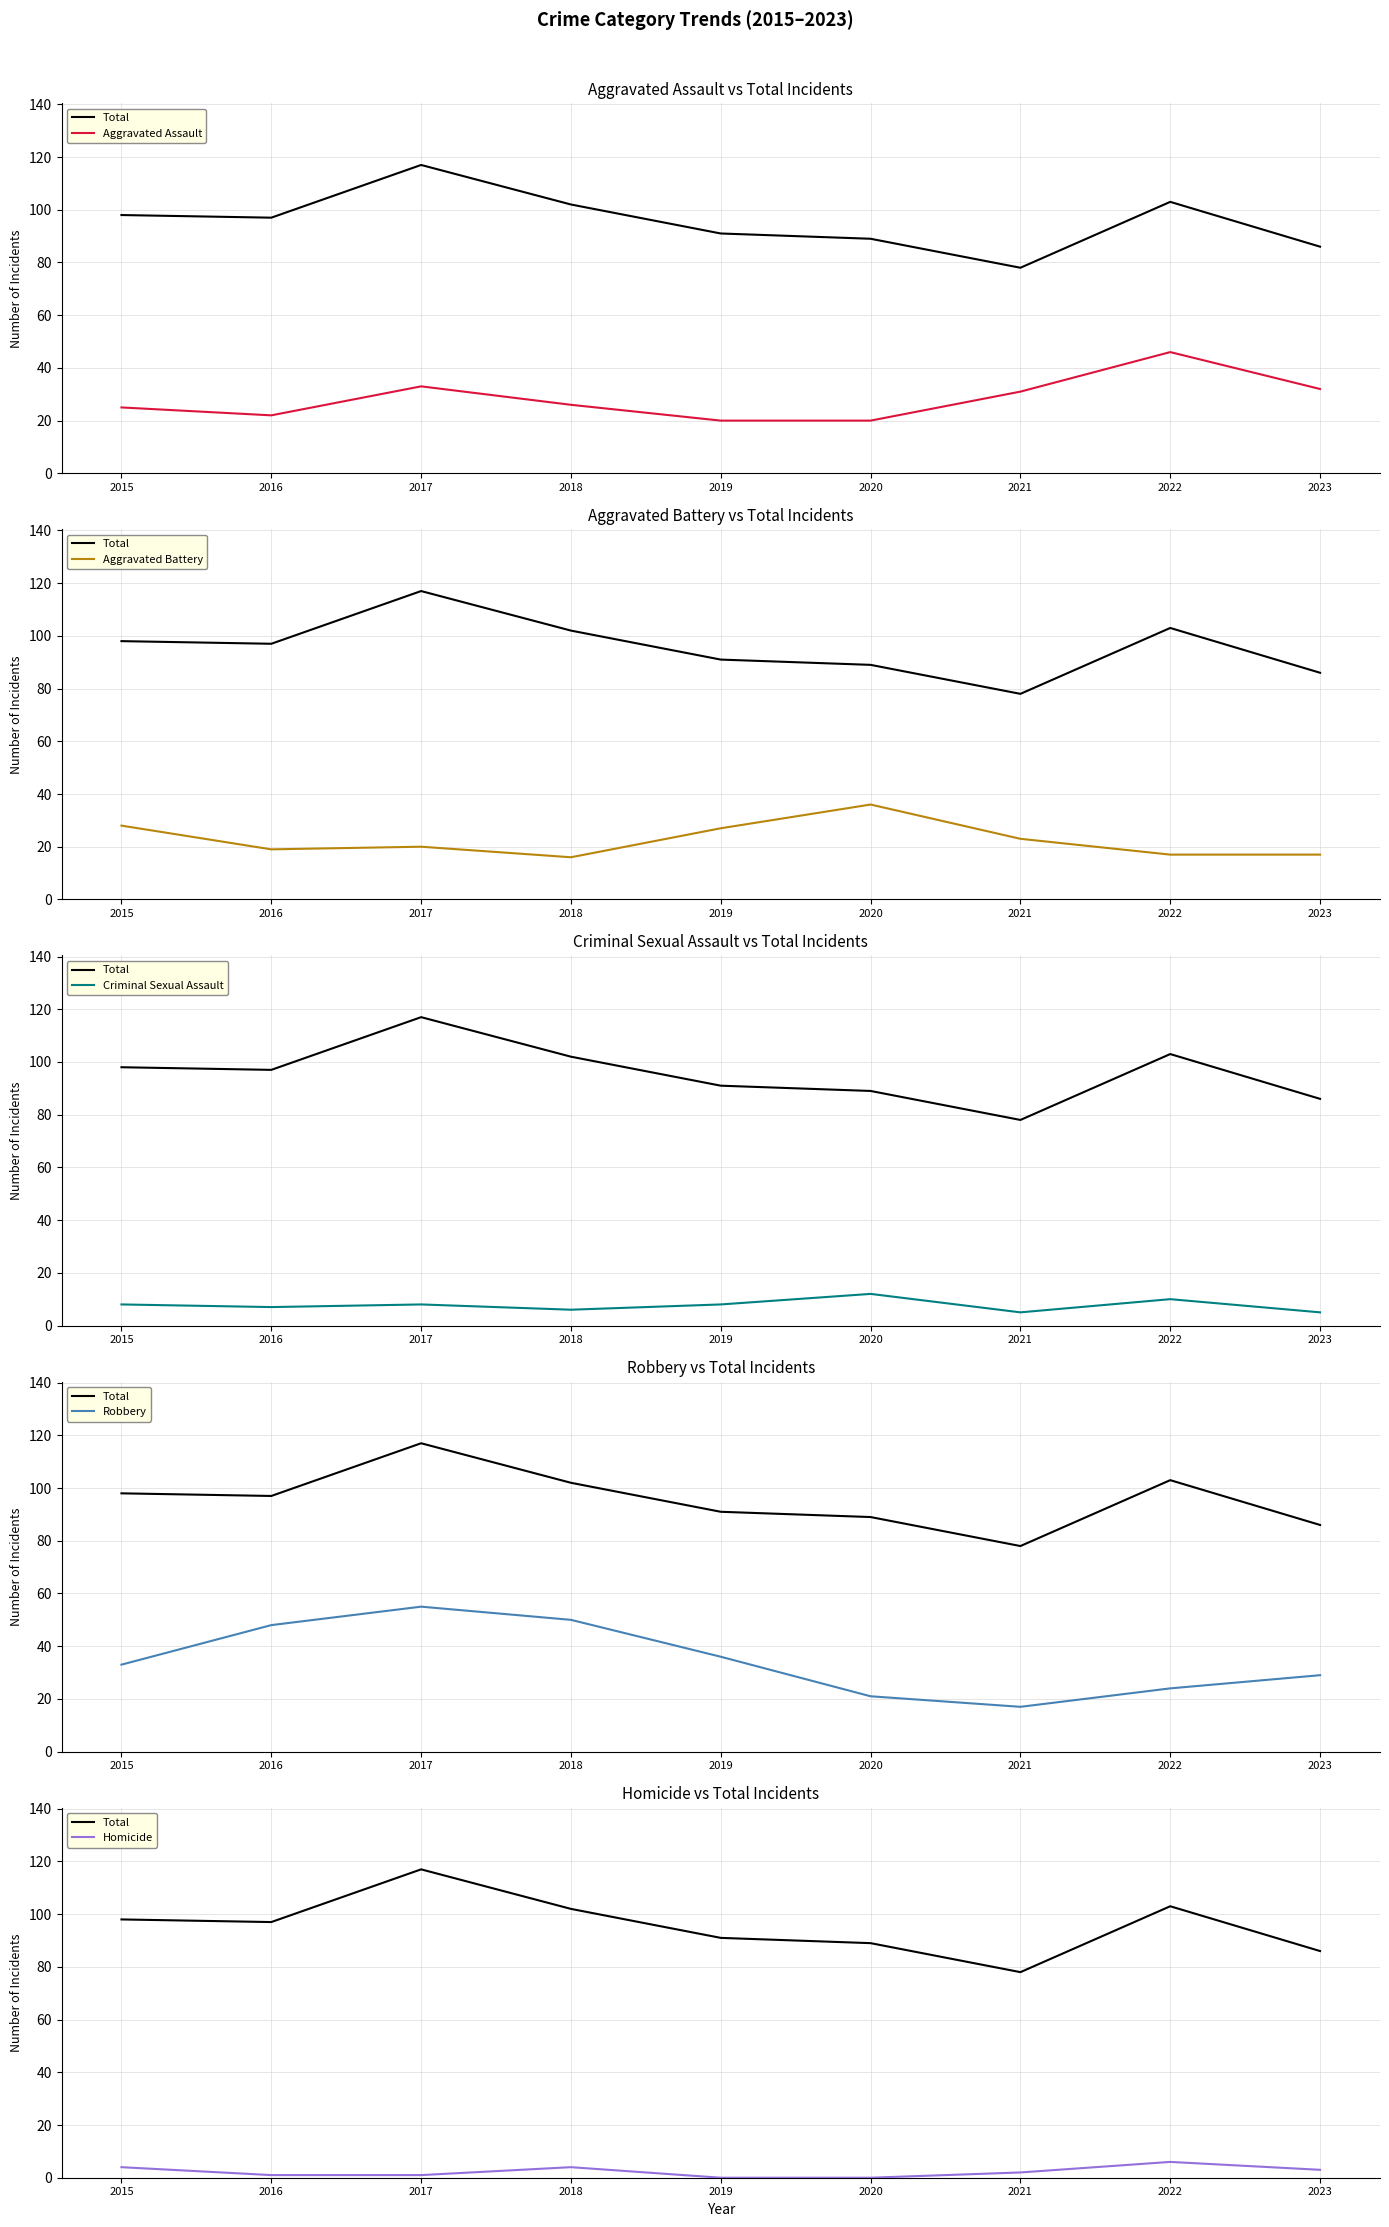

List the series in order of their peak value, lowest first.

Homicide, Criminal Sexual Assault, Aggravated Battery, Aggravated Assault, Robbery, Total